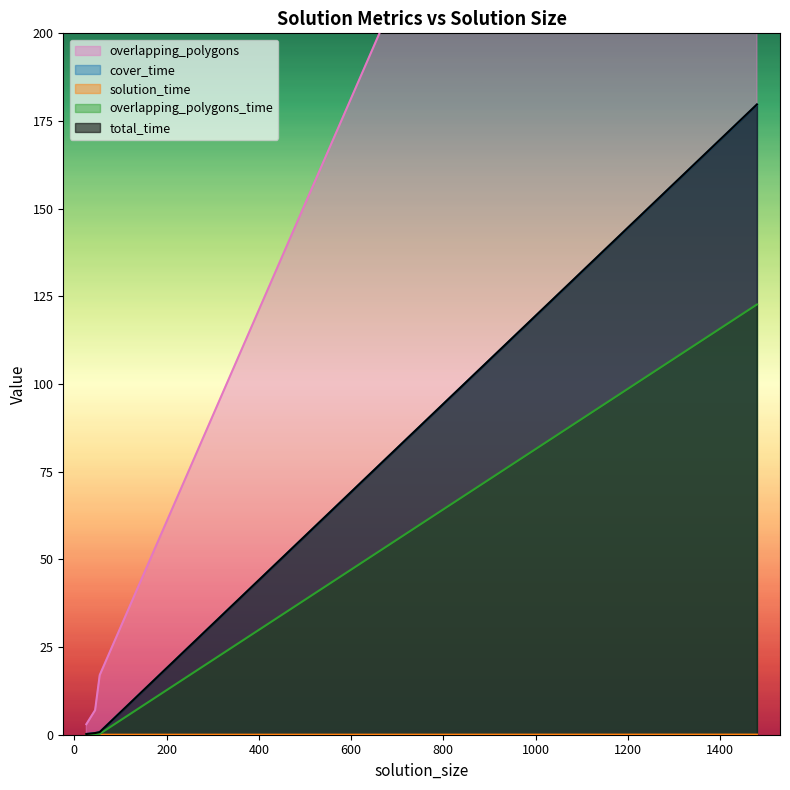

What is the highest value of the overlapping_polygons_time series?

122.7